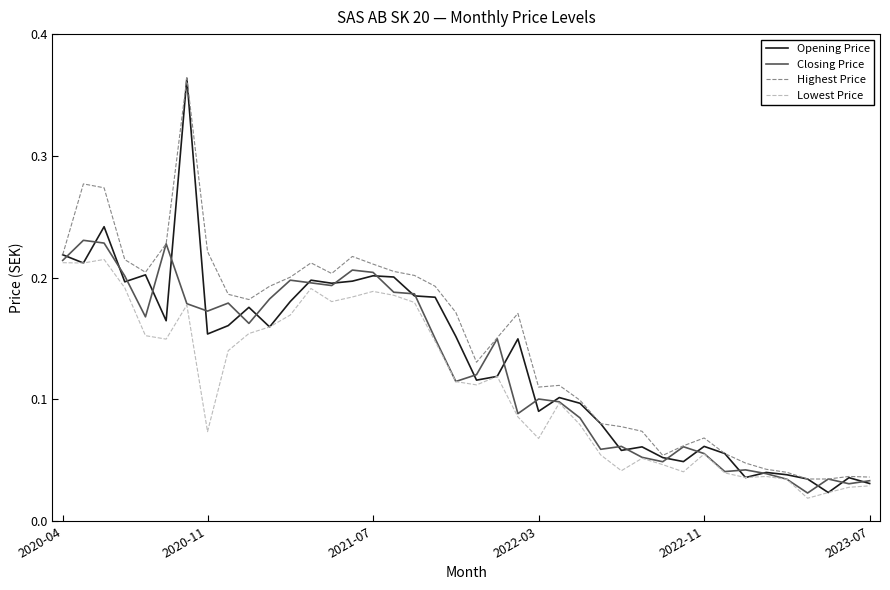

Which series has the widest spread of values?

Opening Price